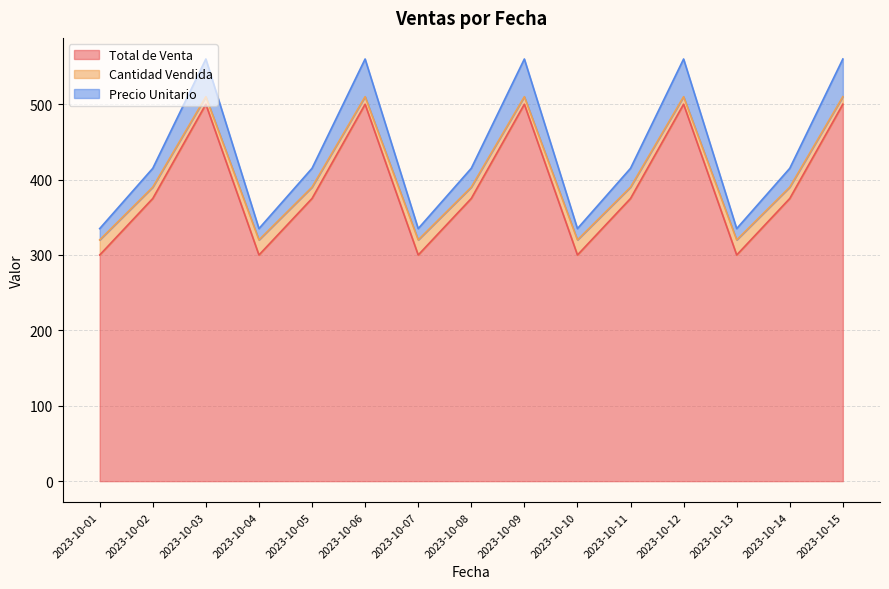

At which category does Total de Venta reach its first local valley?

2023-10-04